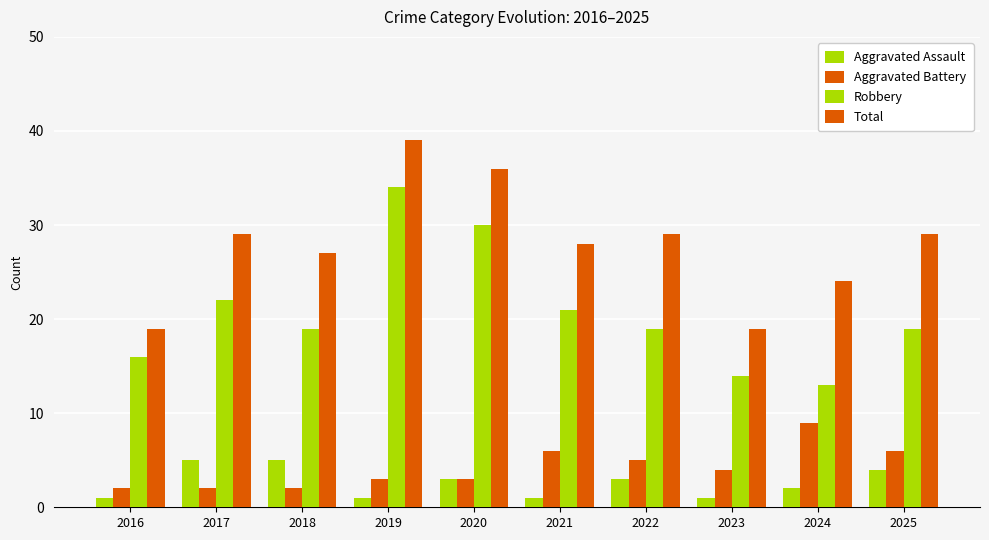

The value of Aggravated Battery at 2021 is 6. True or false?

True